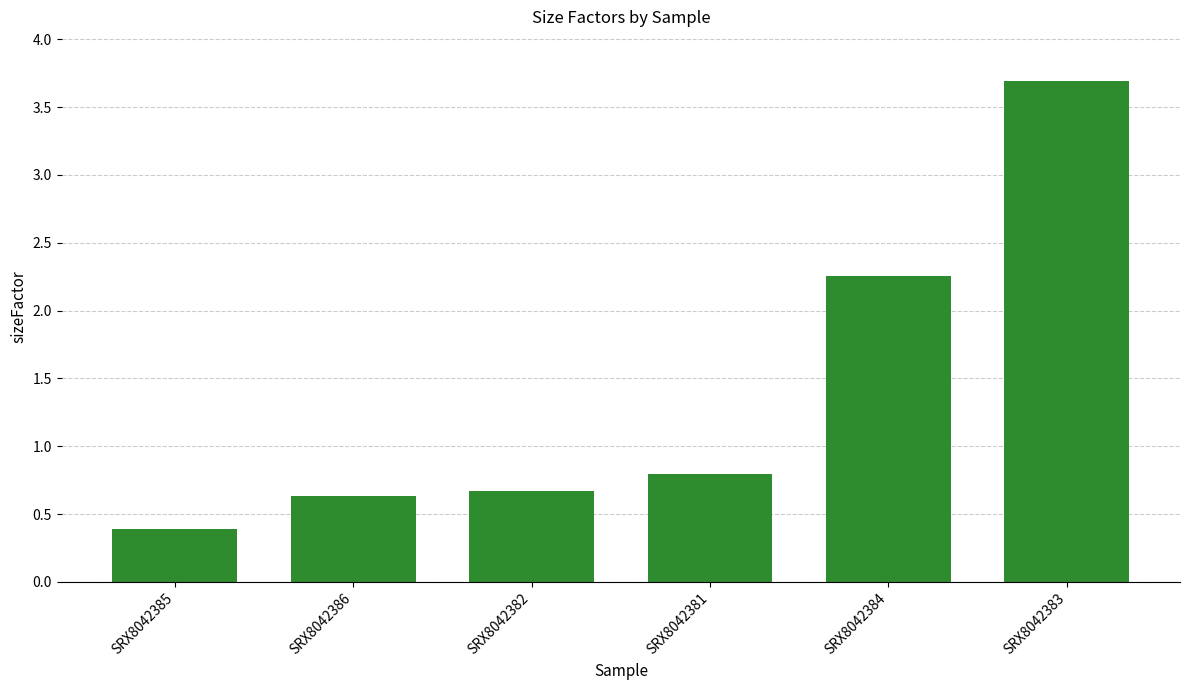

True or false: the data shows 0.9 at SRX8042383.

False